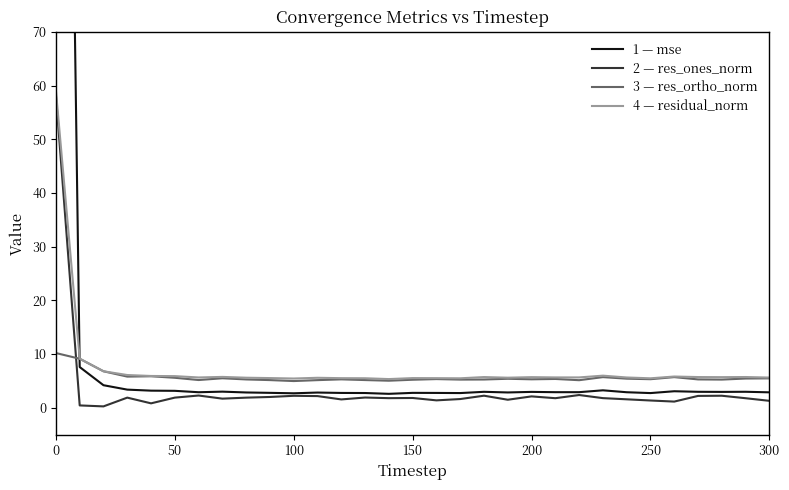

What is the maximum value shown in the chart?

317.1